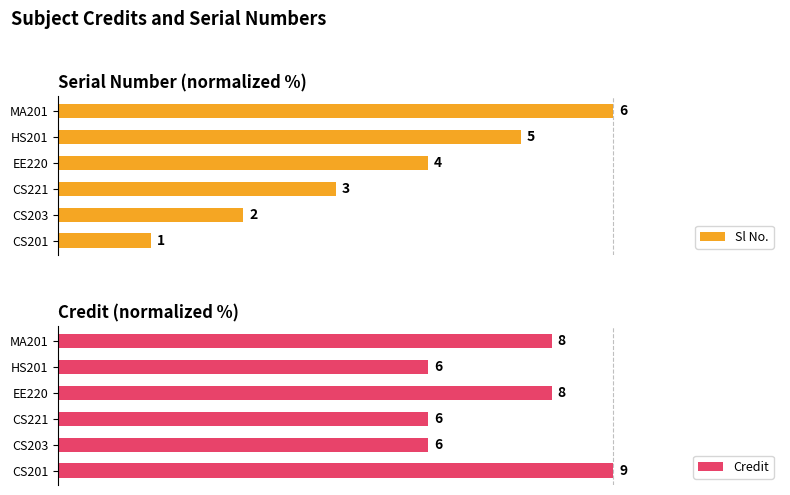

What is the lowest value of the Sl No. series?

16.7